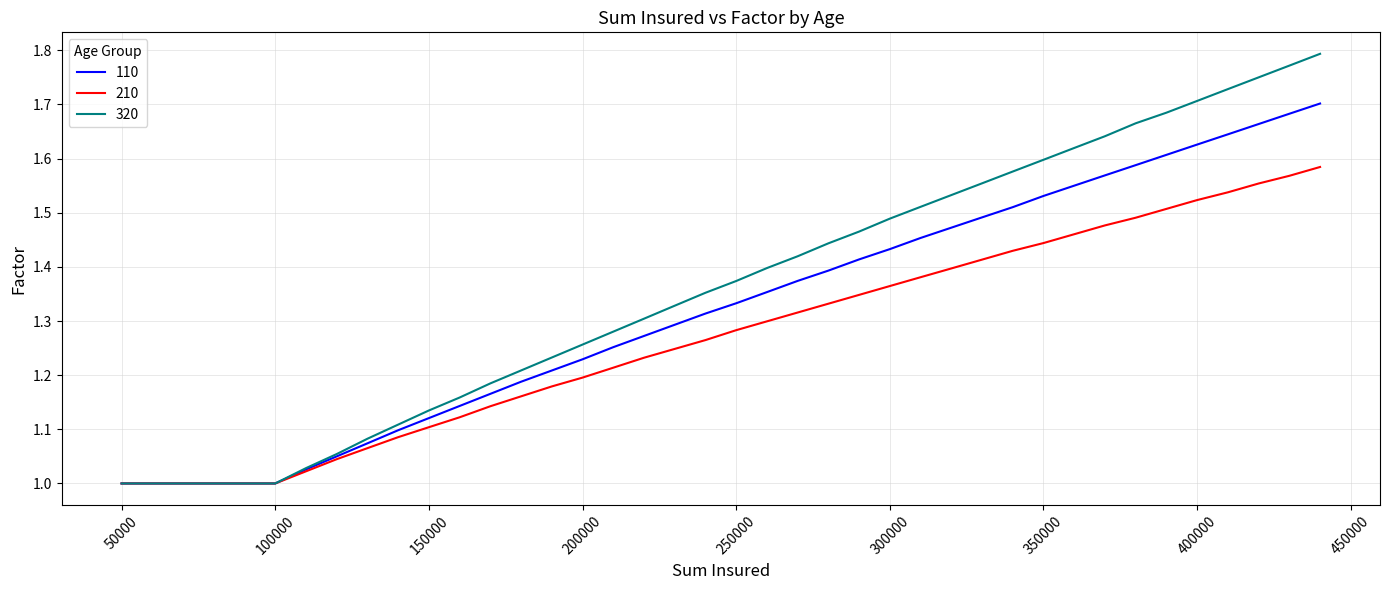

Count the number of data series in this chart.

3